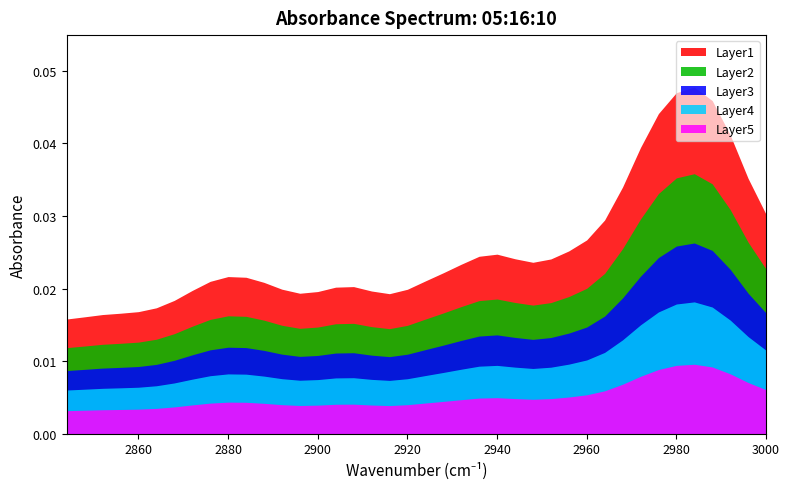

Rank the categories by value from lowest to highest.

39, 38, 37, 36, 35, 34, 33, 21, 26, 25, 22, 32, 20, 27, 24, 23, 28, 31, 19, 29, 30, 18, 17, 13, 12, 14, 16, 15, 11, 10, 9, 0, 8, 1, 7, 2, 6, 3, 5, 4